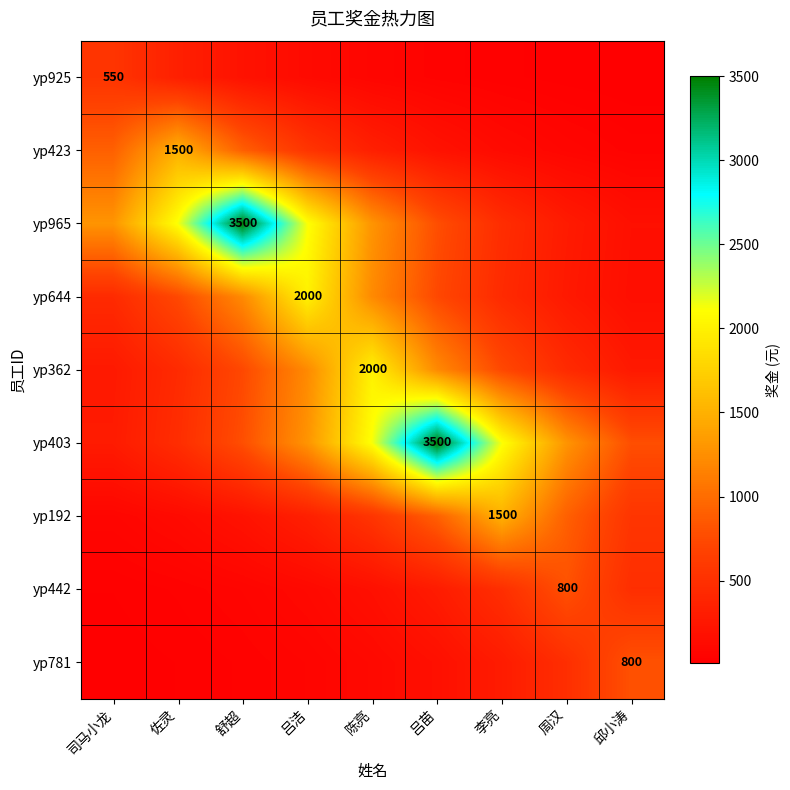

What is the total value across all series at 周汉?

4578.1